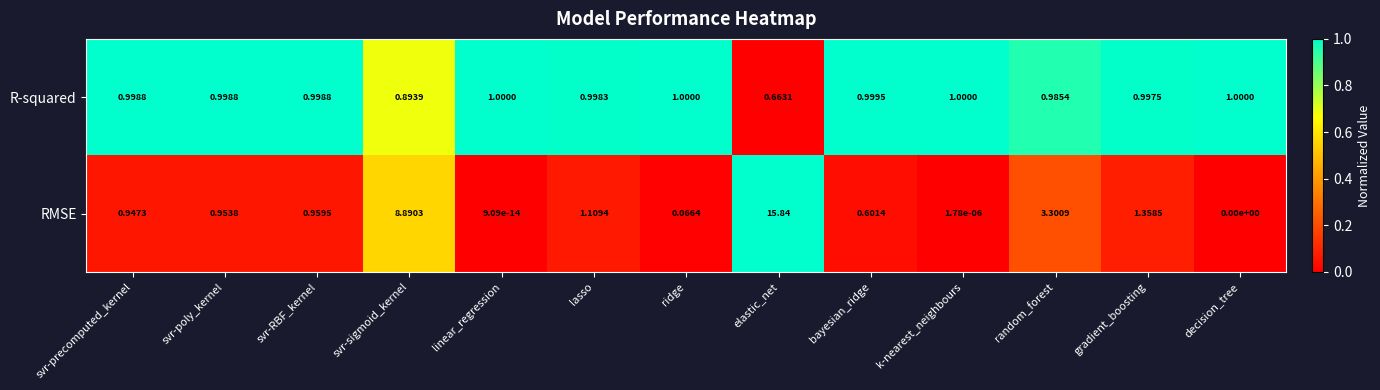

At which category is the sum across all series the highest?

elastic_net